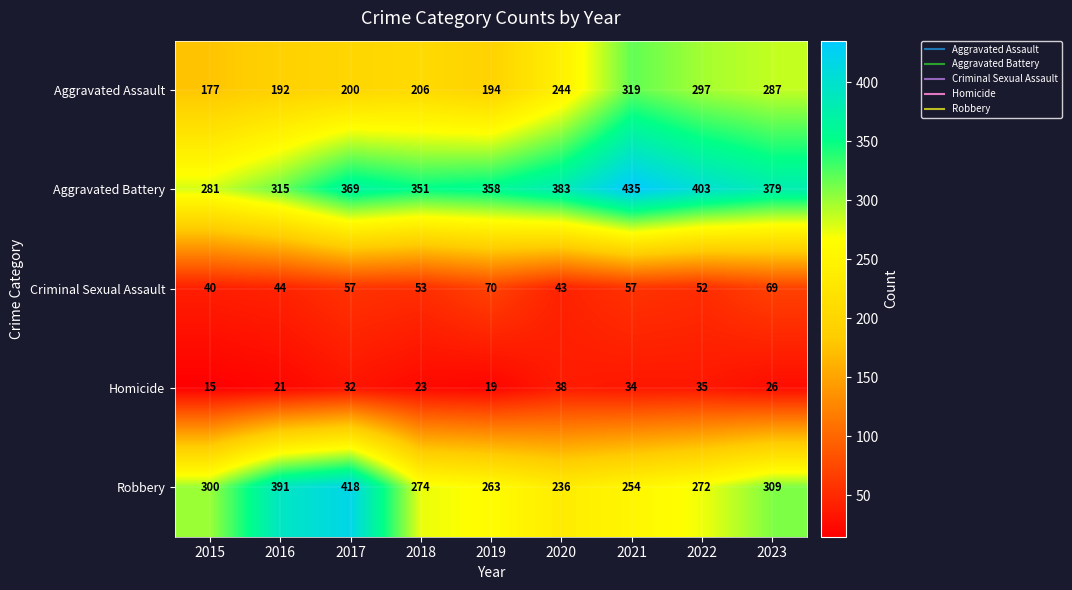

Which category has the highest value across all series?

2021